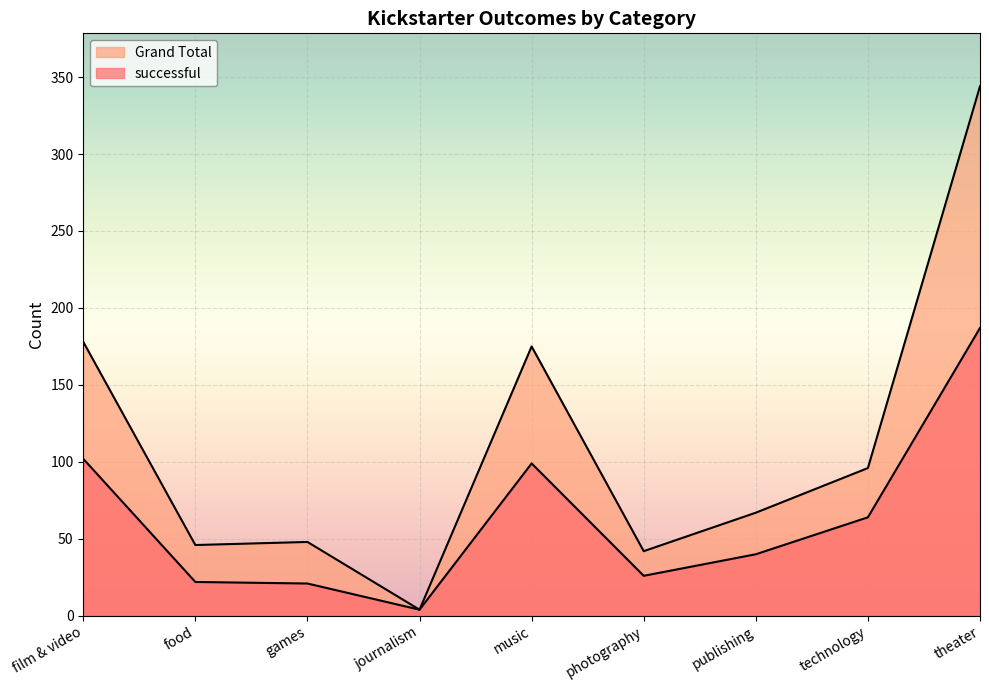

How many values in the successful series exceed 40?

4